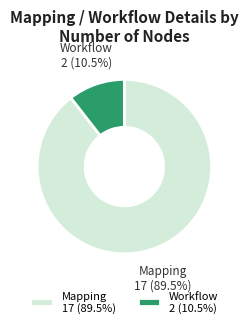

Rank the categories by value from highest to lowest.

Mapping 17 (89.5%), Workflow 2 (10.5%)